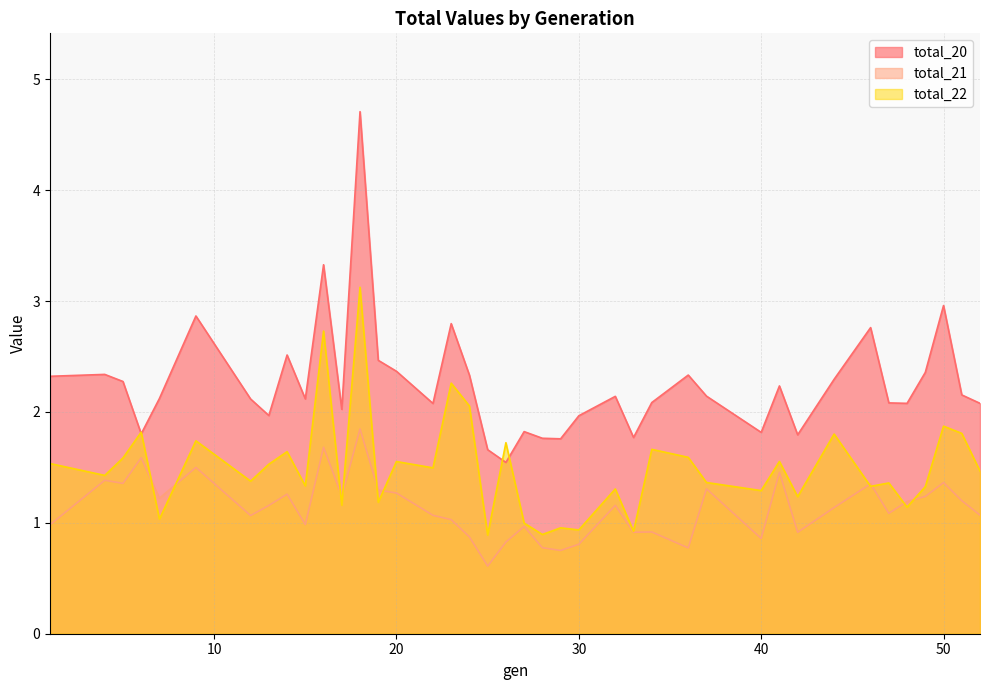

True or false: total_21 and total_22 cross at least once.

True